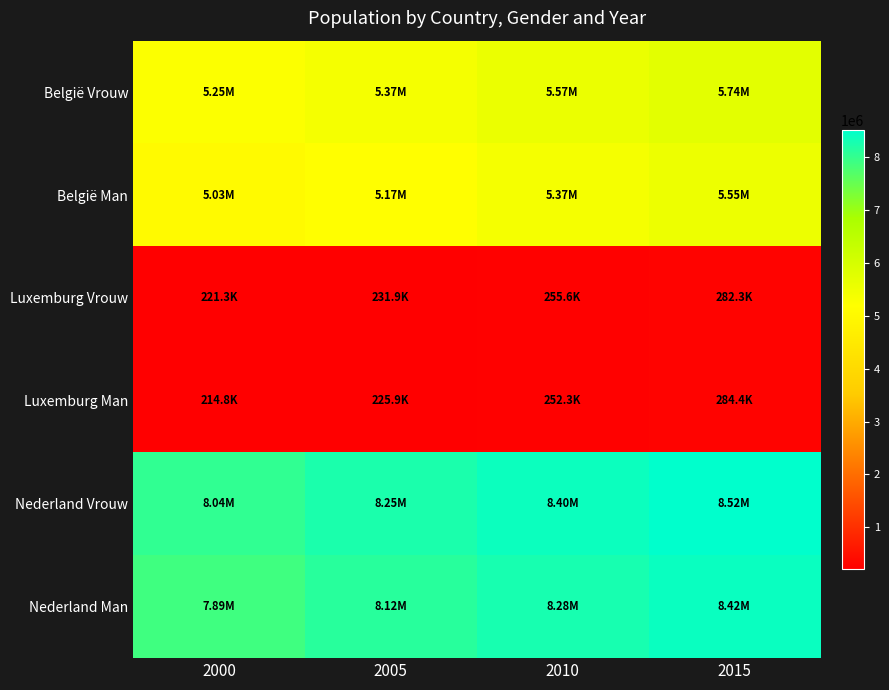

Reading left to right, list all the values displayed in this chart.

België Vrouw: 2000=5247226	2005=5372650	2010=5566774	2015=5739297
België Man: 2000=5034820	2005=5174235	2010=5371961	2015=5548634
Luxemburg Vrouw: 2000=221319	2005=231913	2010=255593	2015=282300
Luxemburg Man: 2000=214787	2005=225935	2010=252297	2015=284441
Nederland Vrouw: 2000=8037448	2005=8251078	2010=8398523	2015=8518105
Nederland Man: 2000=7888740	2005=8116075	2010=8284404	2015=8420387